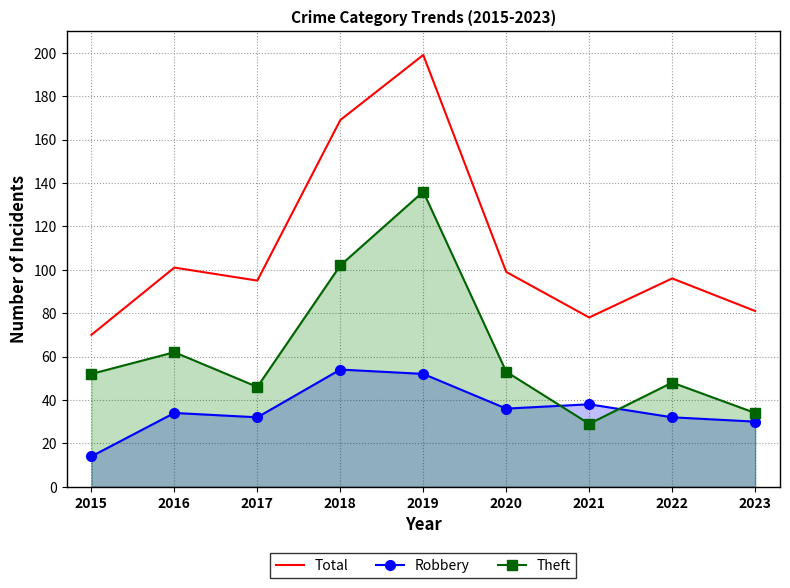

What is the difference between the maximum and minimum values in the Robbery series?

40